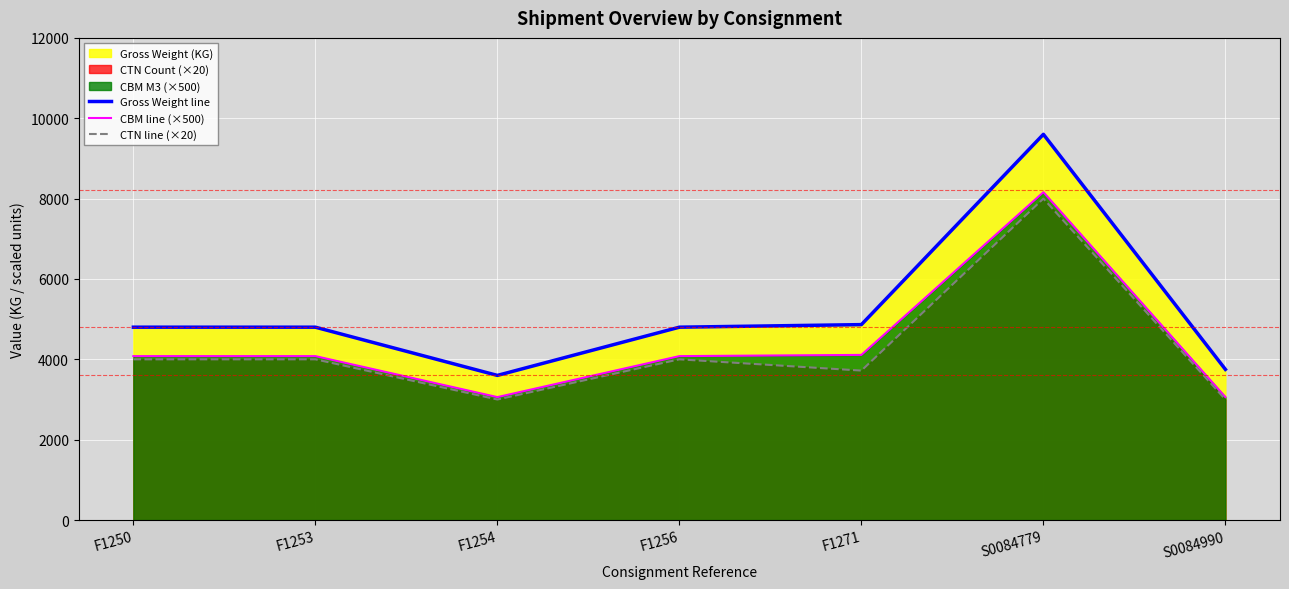

Between F1250 and F1254, which series saw the biggest shift?

Gross Weight line